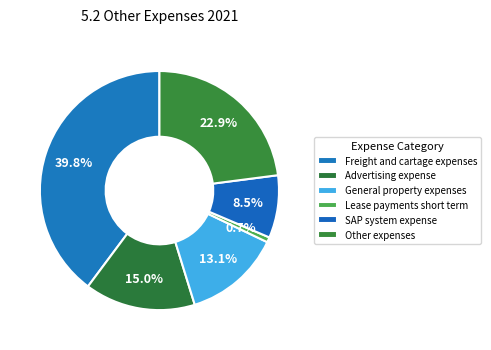

Count the number of slices in the pie.

6